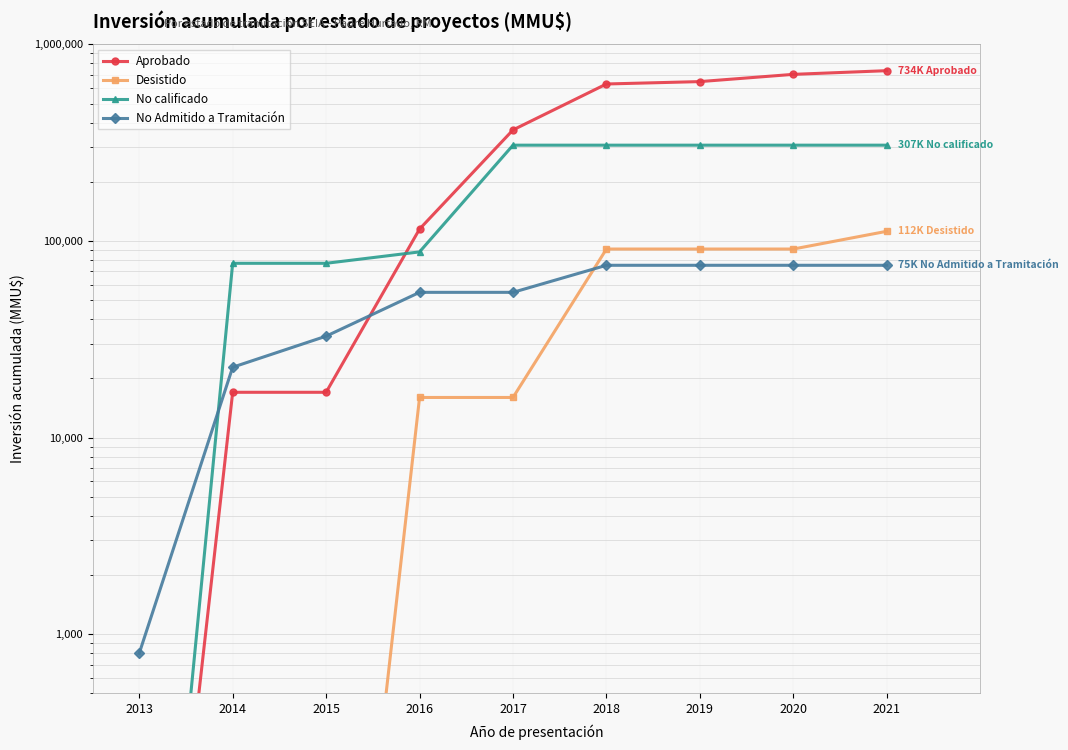

True or false: No Admitido a Tramitación and No calificado intersect in this chart.

True